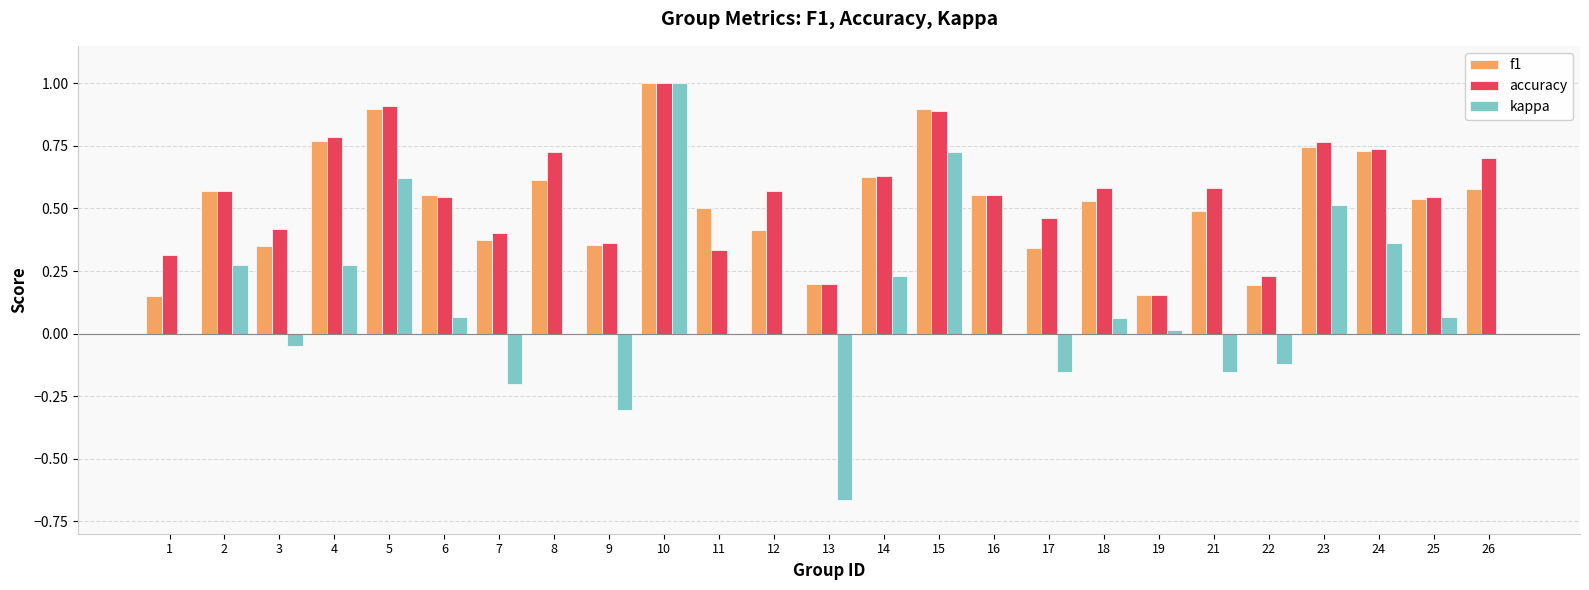

At which category is the sum across all series the highest?

10